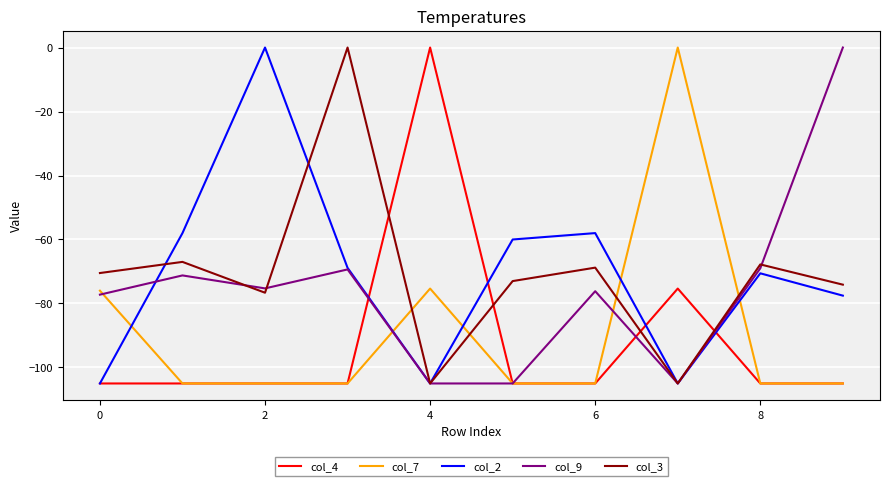

What is the minimum value for col_3?

-105.0